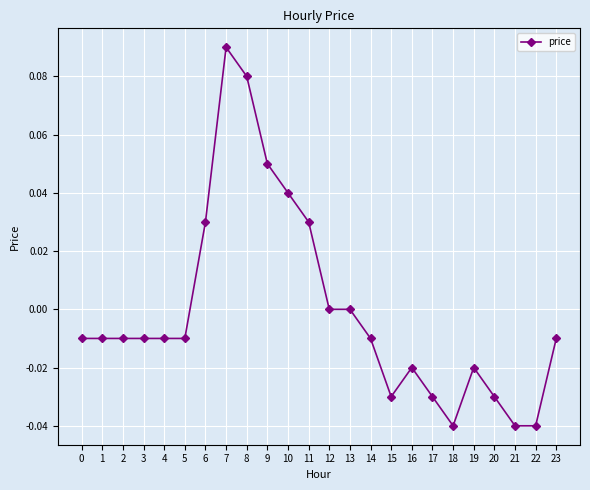

Which label corresponds to the largest value in the chart?

7